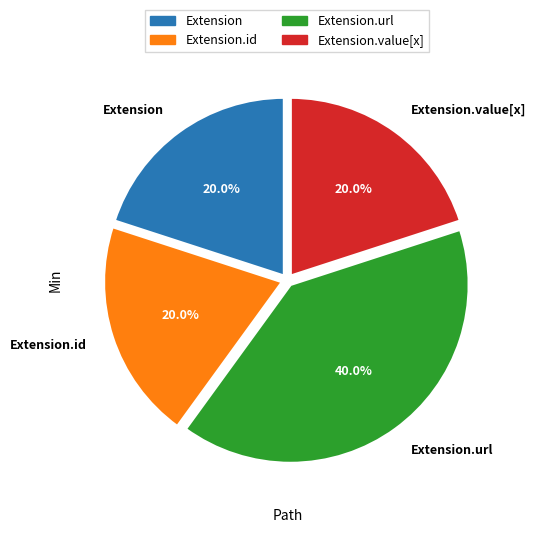

Which slice is the largest?

Extension.url